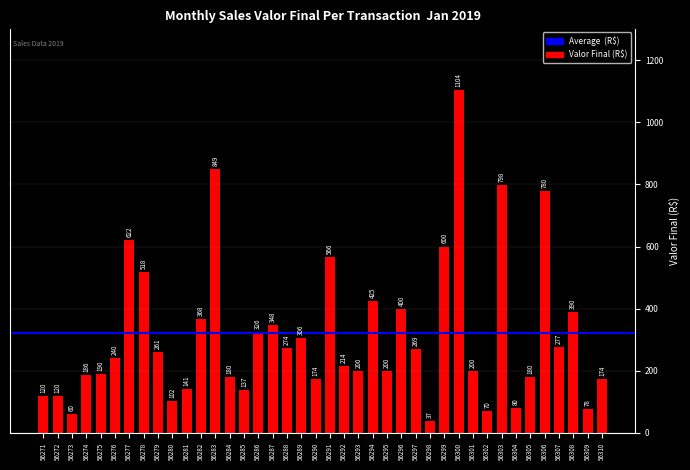

What is the difference between the values at 56271 and 56274?

66